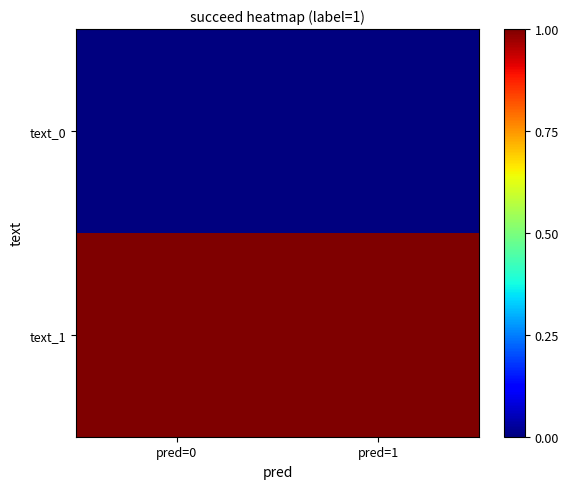

Which series has the largest total across all categories?

text_1